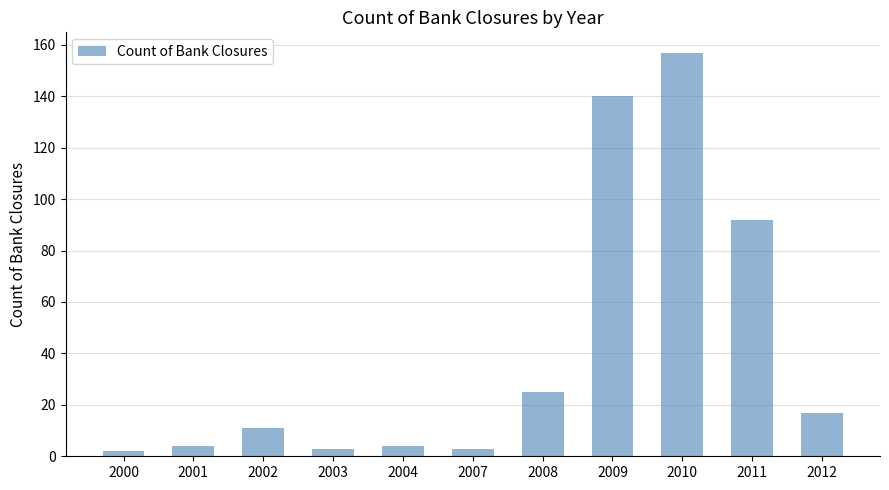

What is the value of the 1st bar from the left?

2